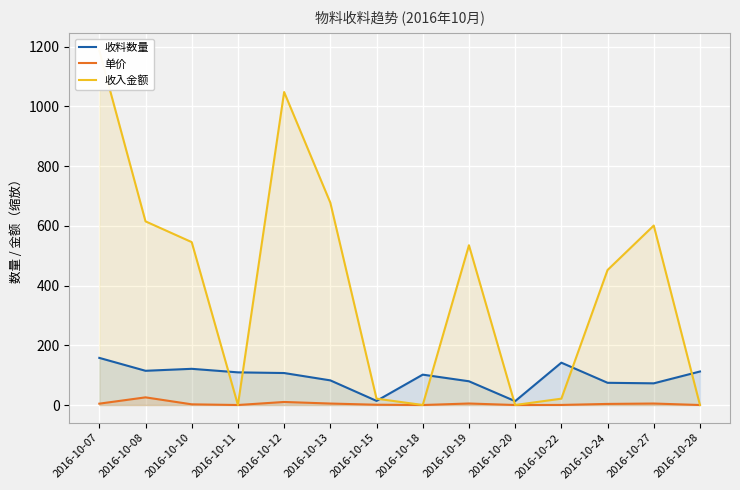

At which label does 单价 reach its peak?

2016-10-08